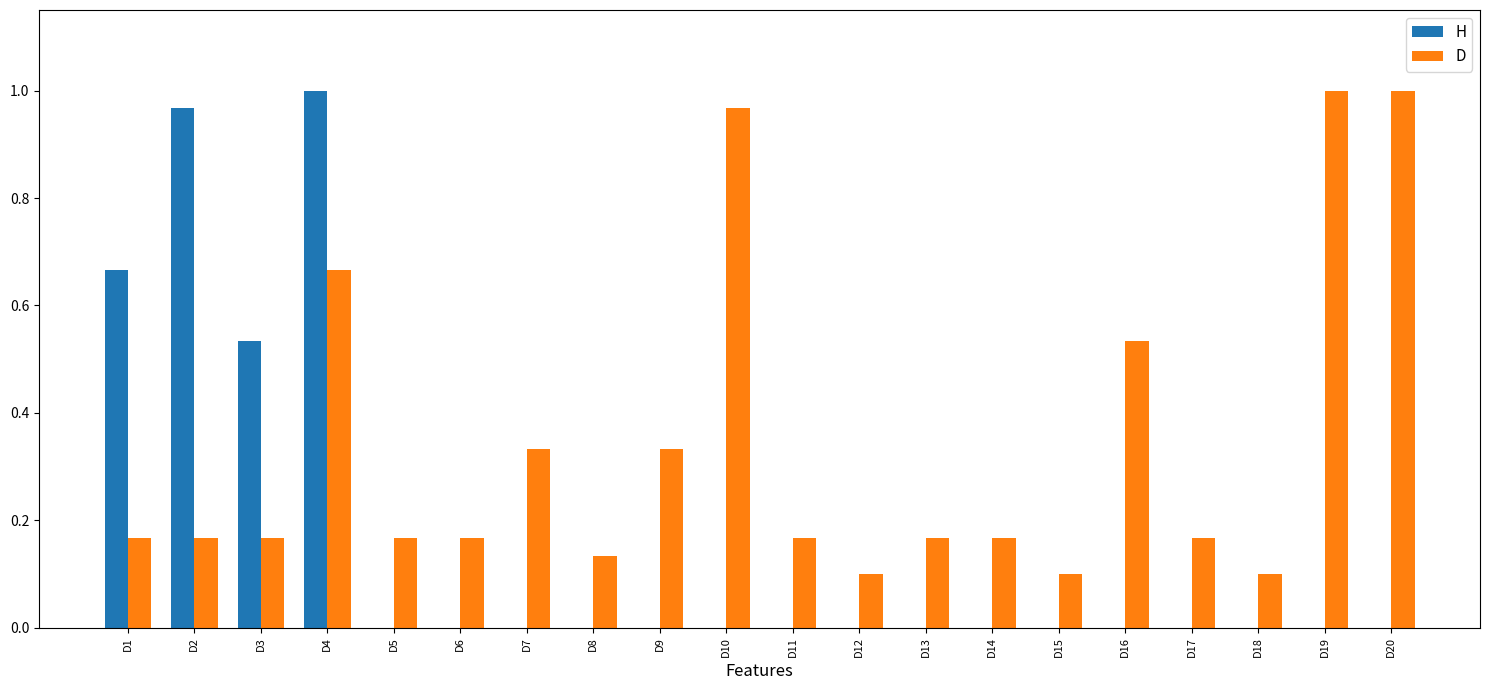

At which category is the sum across all series the highest?

D4